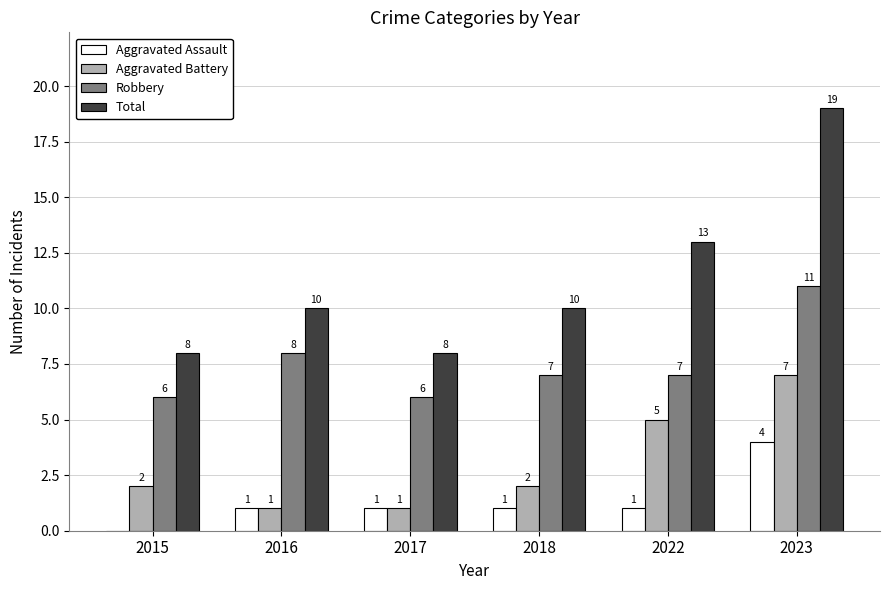

Which series has the largest total across all categories?

Total